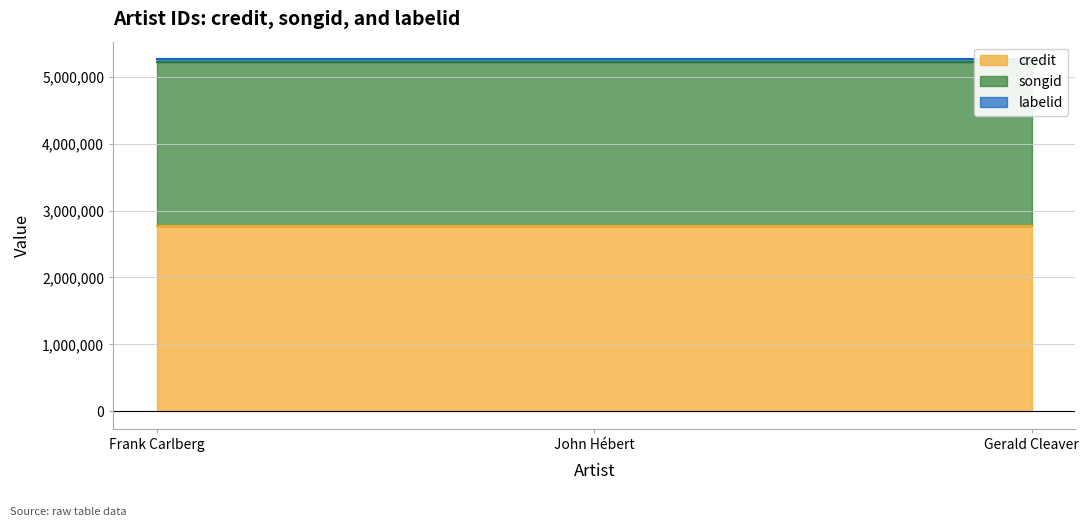

Which category has the highest value in the labelid series?

Frank Carlberg